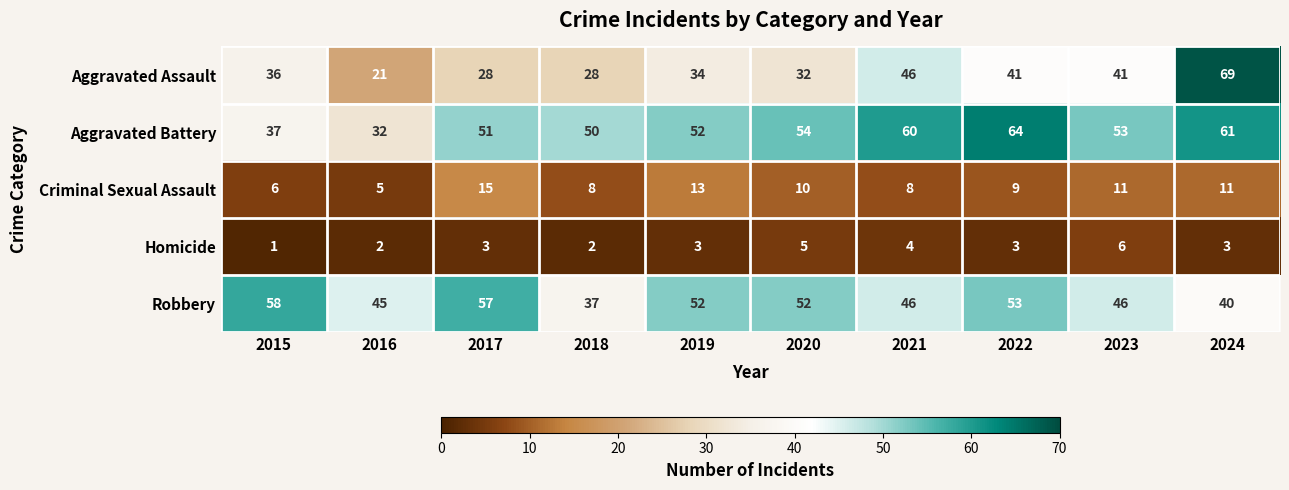

The value of Aggravated Assault at 2021 is 63. True or false?

False